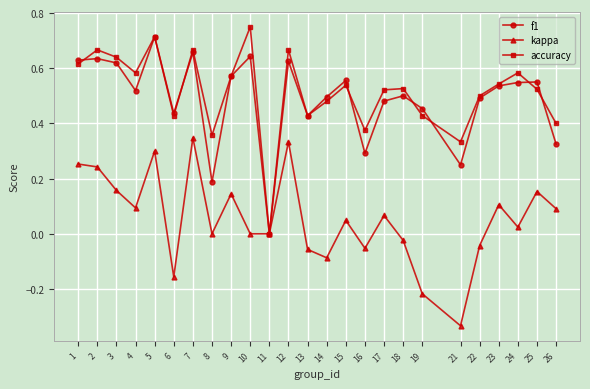

What are all the series names shown in the legend?

f1, kappa, accuracy